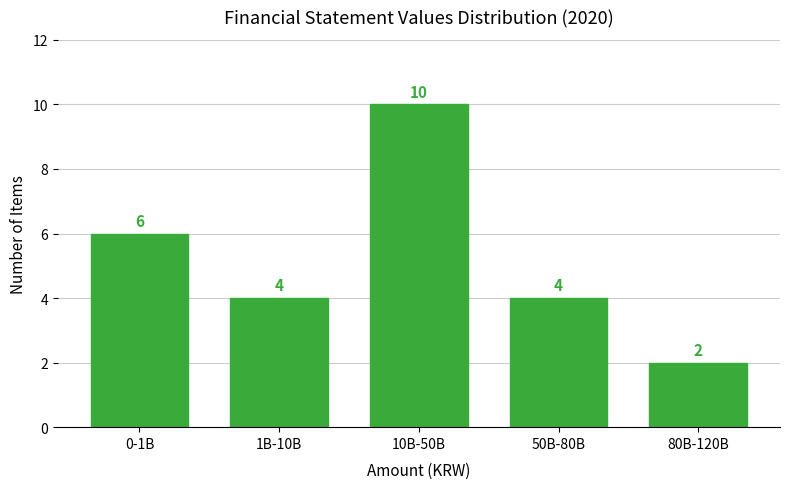

Reading left to right, extract all data points from this chart.

0-1B=6	1B-10B=4	10B-50B=10	50B-80B=4	80B-120B=2